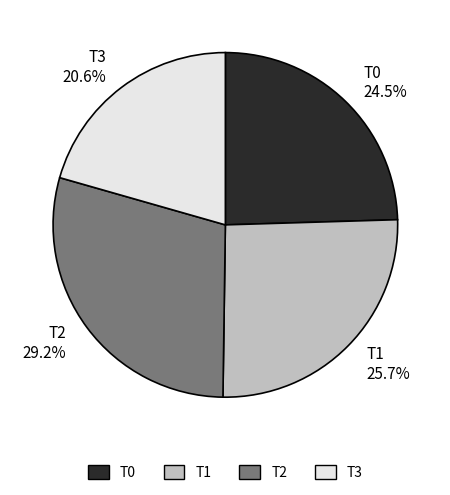

Between T2 and T1, which is larger?

T2